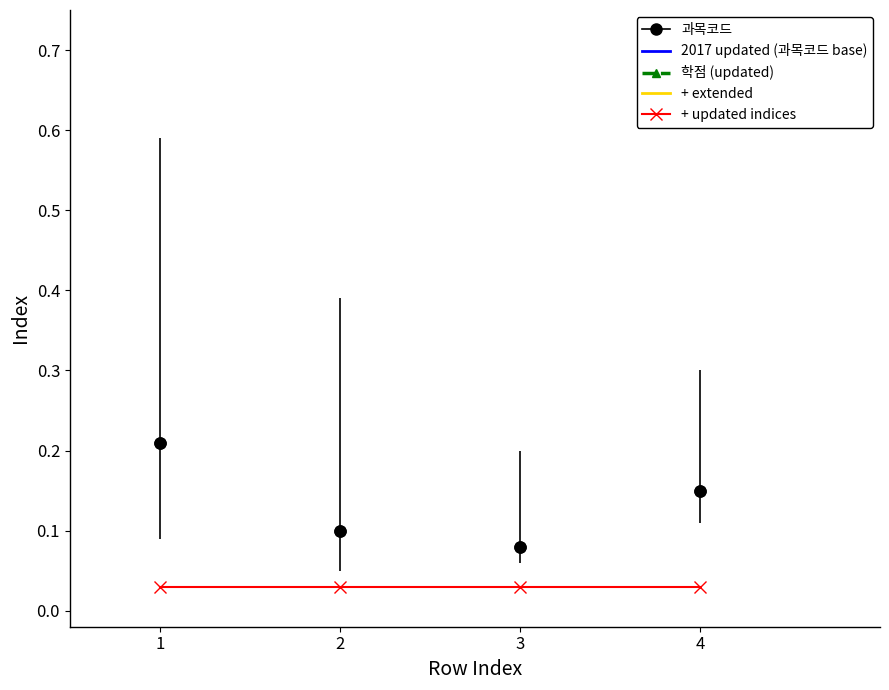

What is the total value across all series at 3?

932028.0